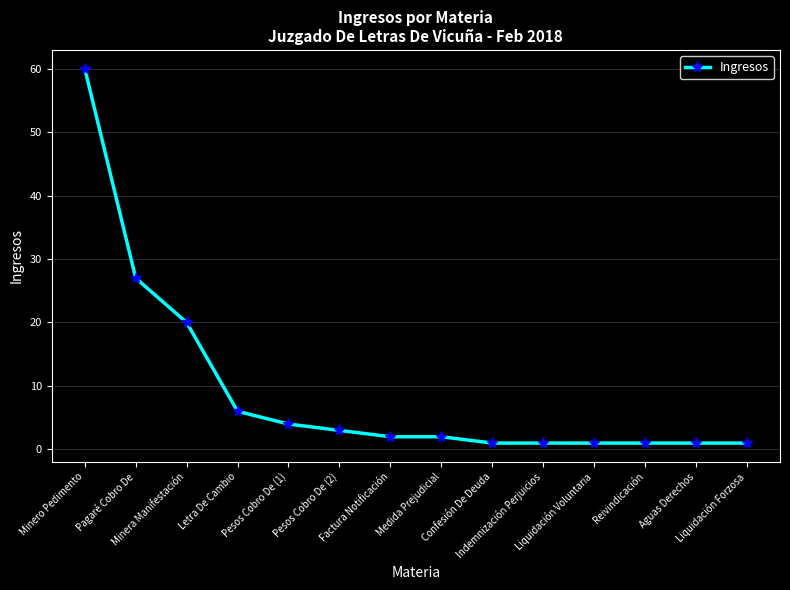

What is the maximum value shown in the chart?

60